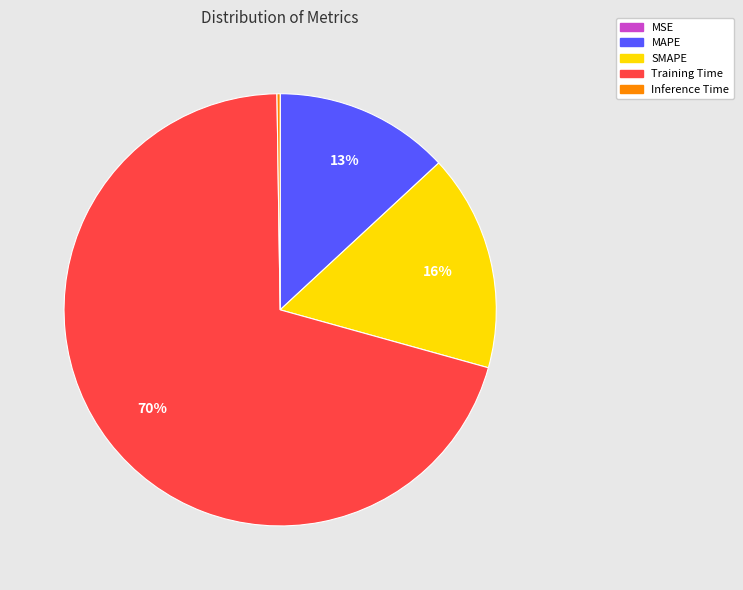

Is there a majority slice in this chart?

Yes